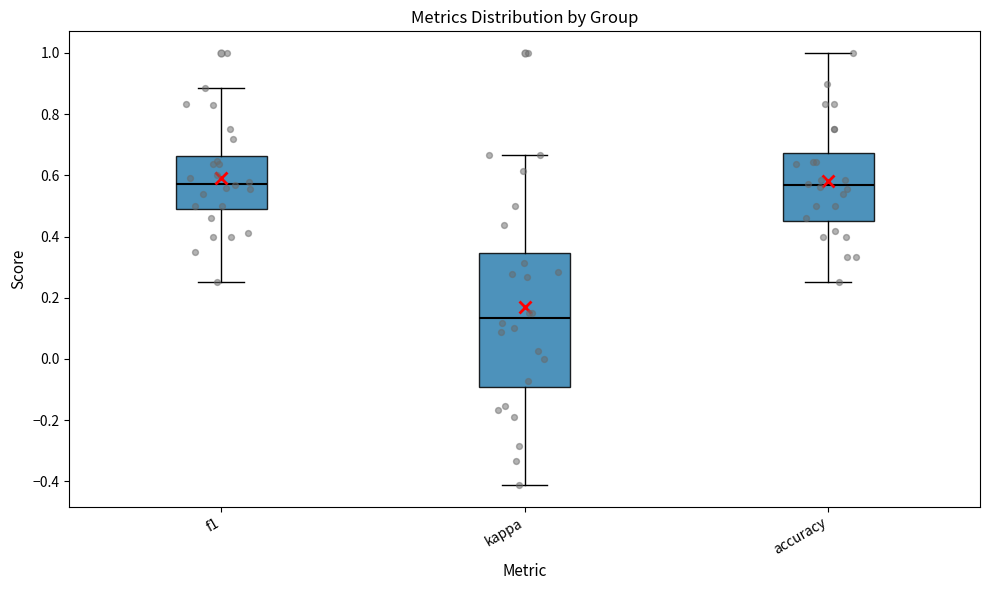

Comparing the boxes themselves (not the whiskers), which one is the tallest?

kappa